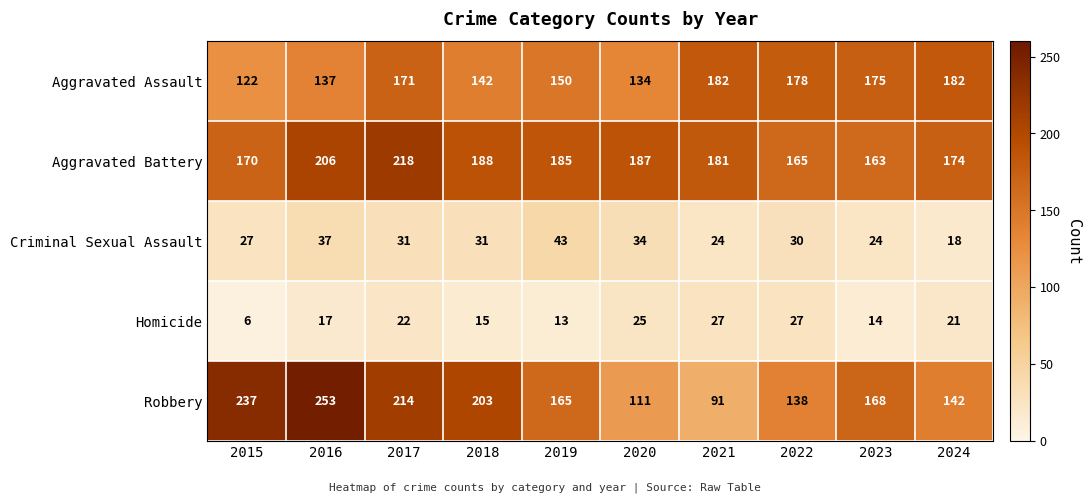

At how many categories does at least one series exceed 197?

4